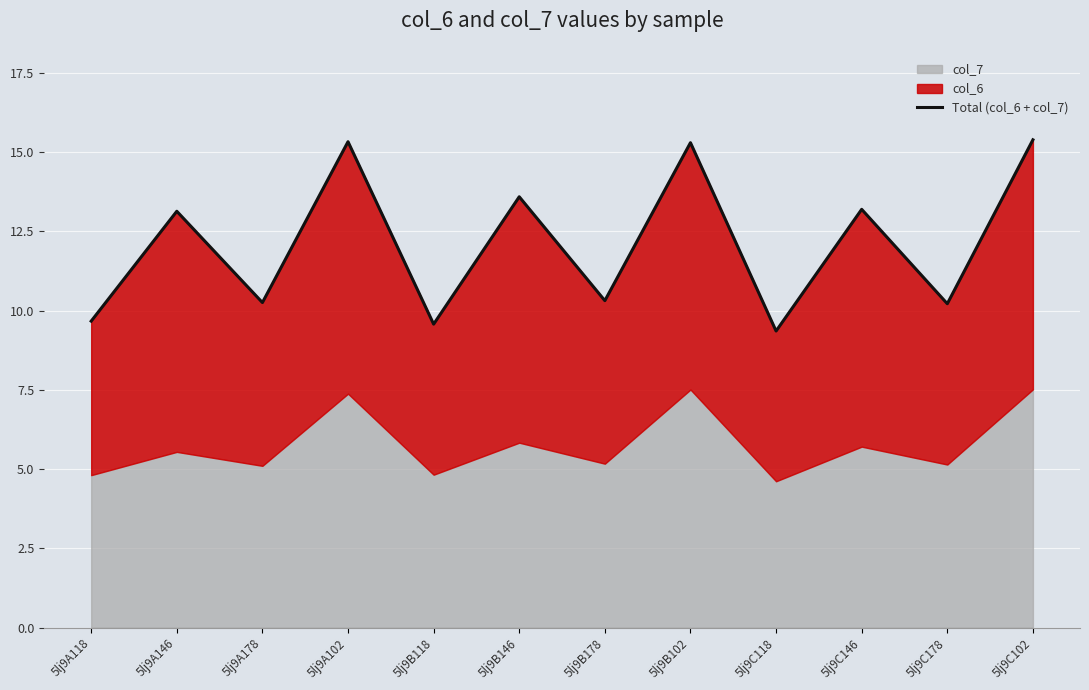

Where is the data nearest to the value 12?

5lj9A146